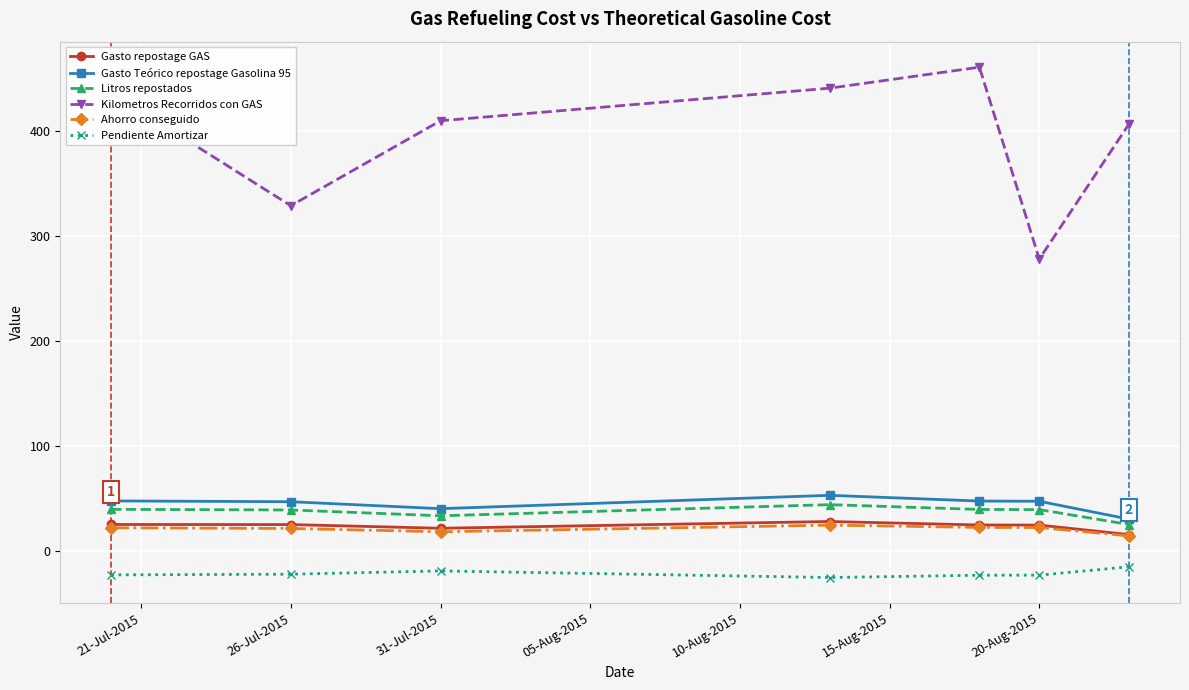

How many values in the Kilometros Recorridos con GAS series are below 410?

3